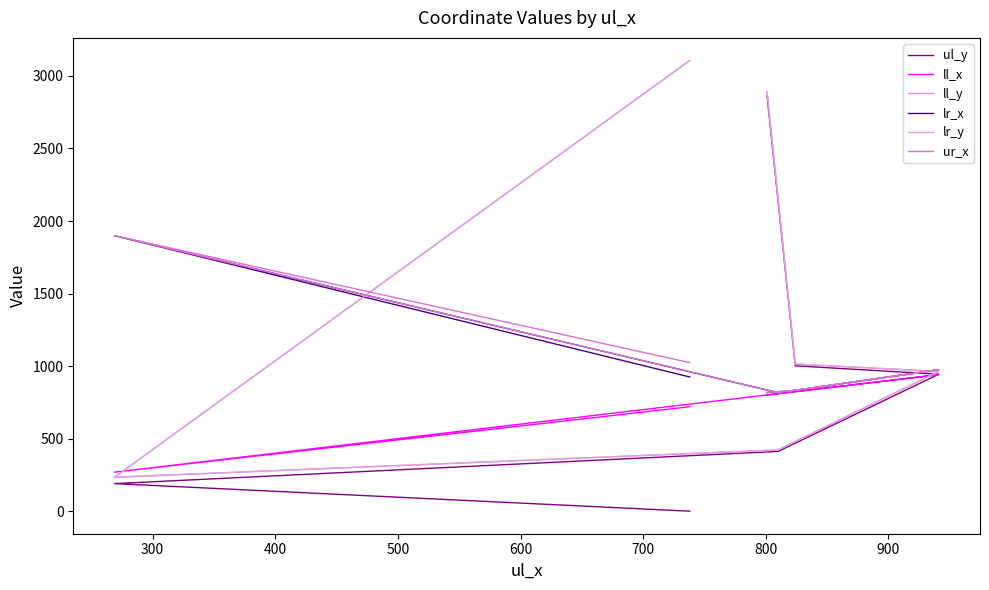

True or false: lr_y and ll_x cross at least once.

True